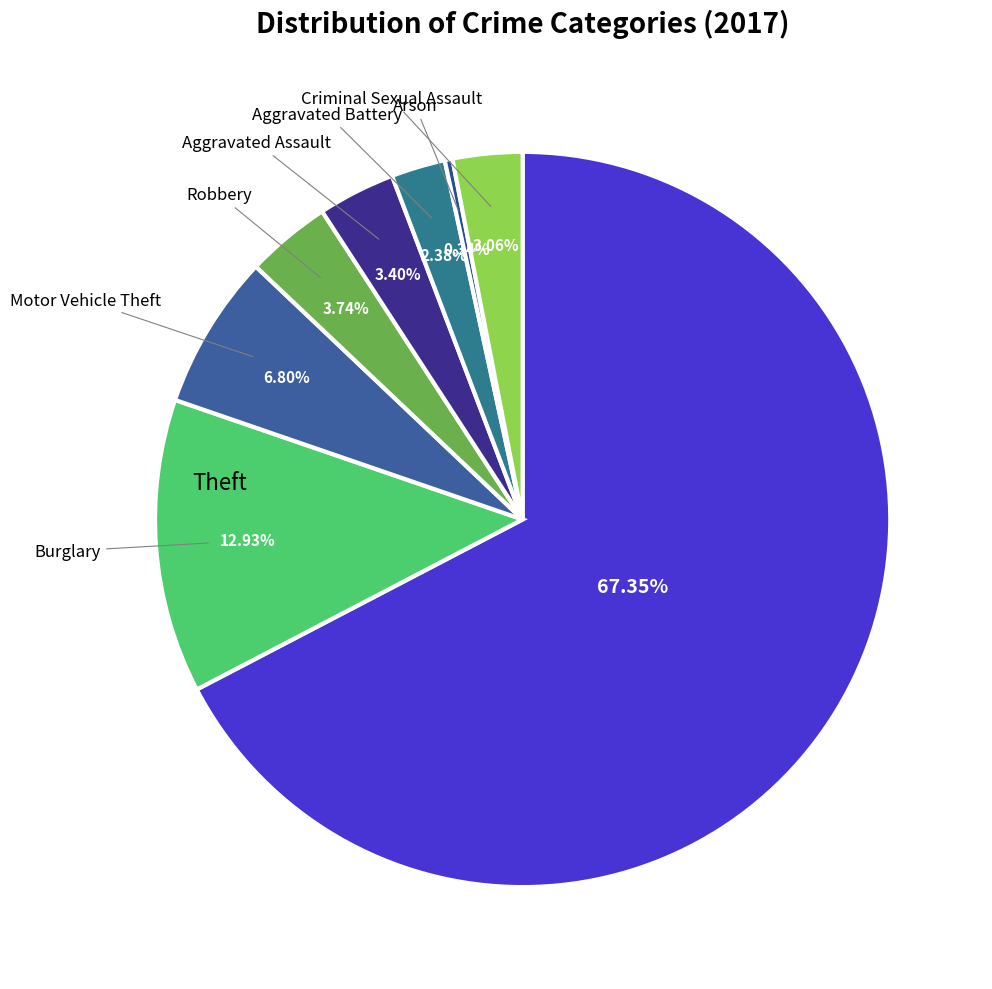

Is it true that Aggravated Assault is 3% of the pie?

True